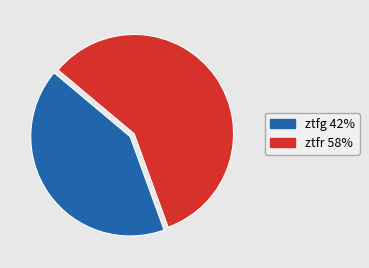

Which slice is the largest?

ztfr